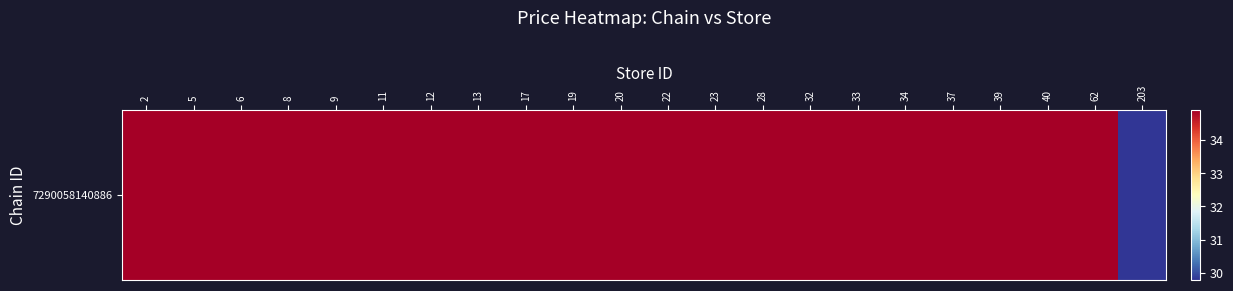

At which label does the data first exceed 34?

2